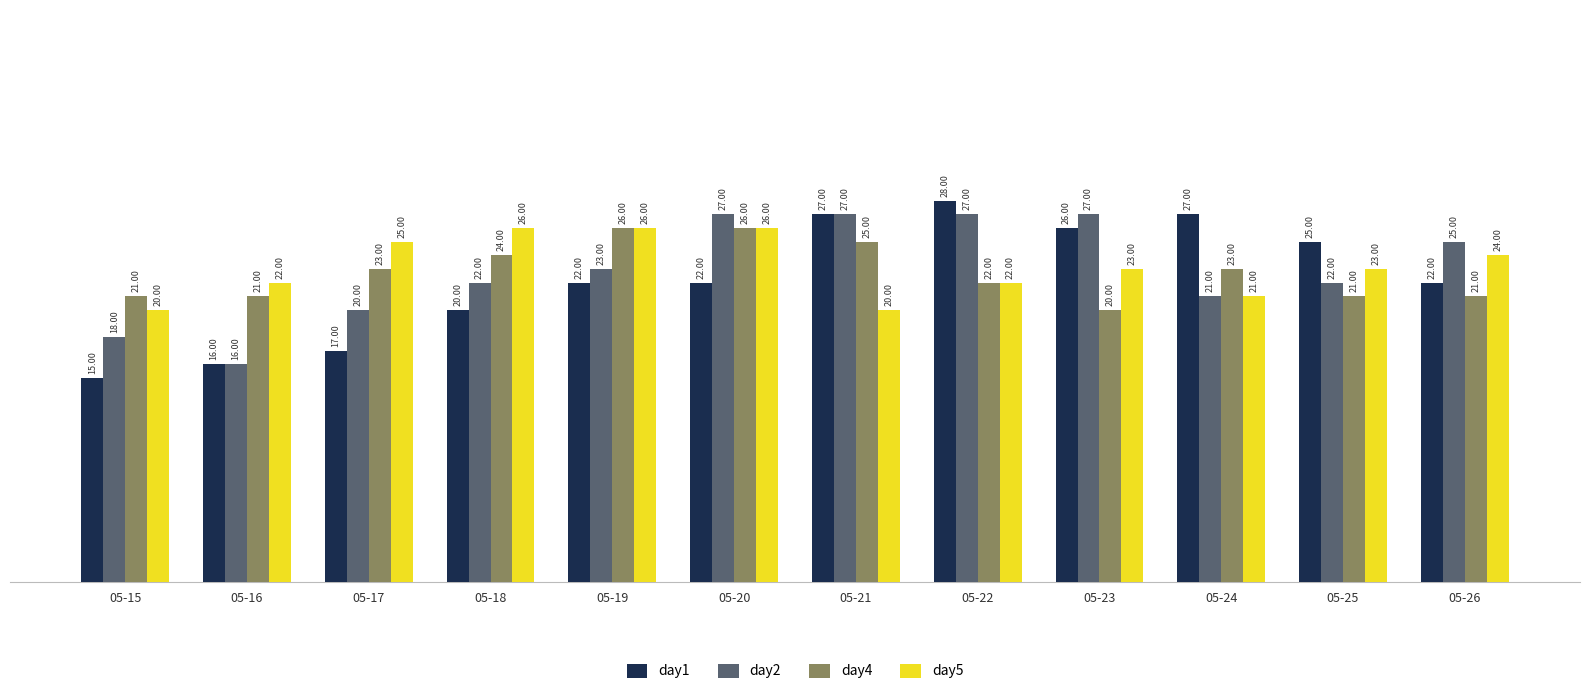

Between 05-19 and 05-25, which series saw the biggest shift?

day4